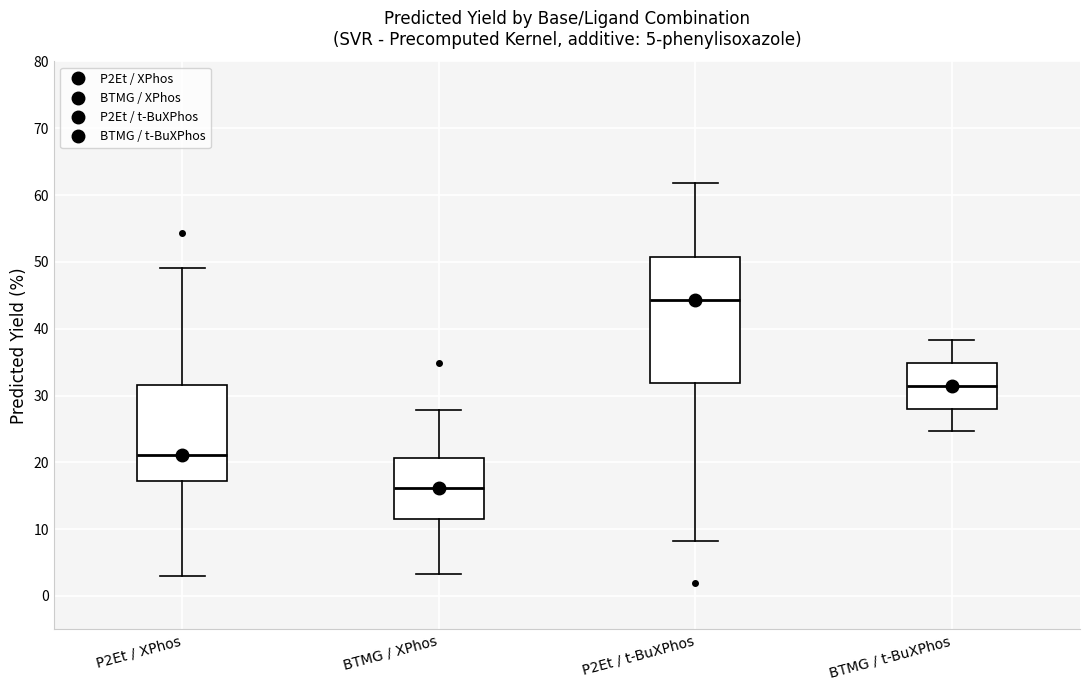

Comparing the boxes themselves (not the whiskers), which one is the tallest?

P2Et / t-BuXPhos